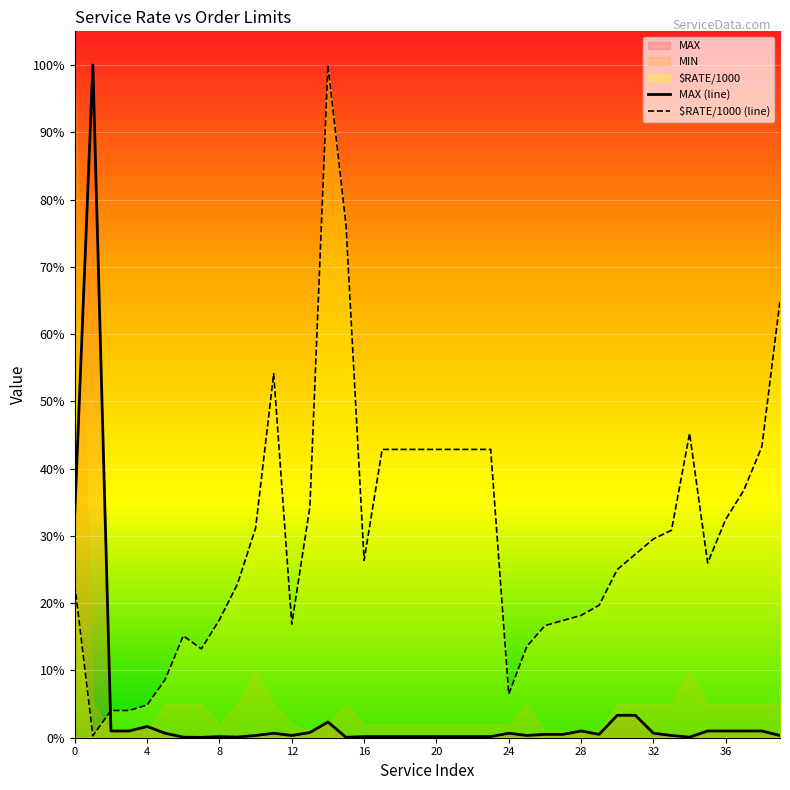

At which label does $RATE/1000 reach its minimum?

1